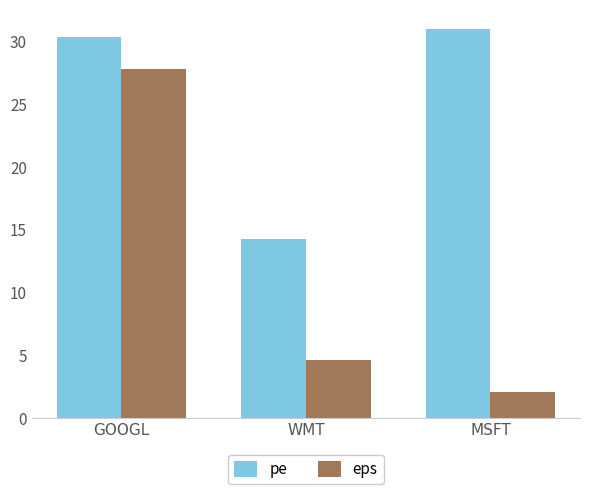

At which category is the sum across all series the highest?

GOOGL